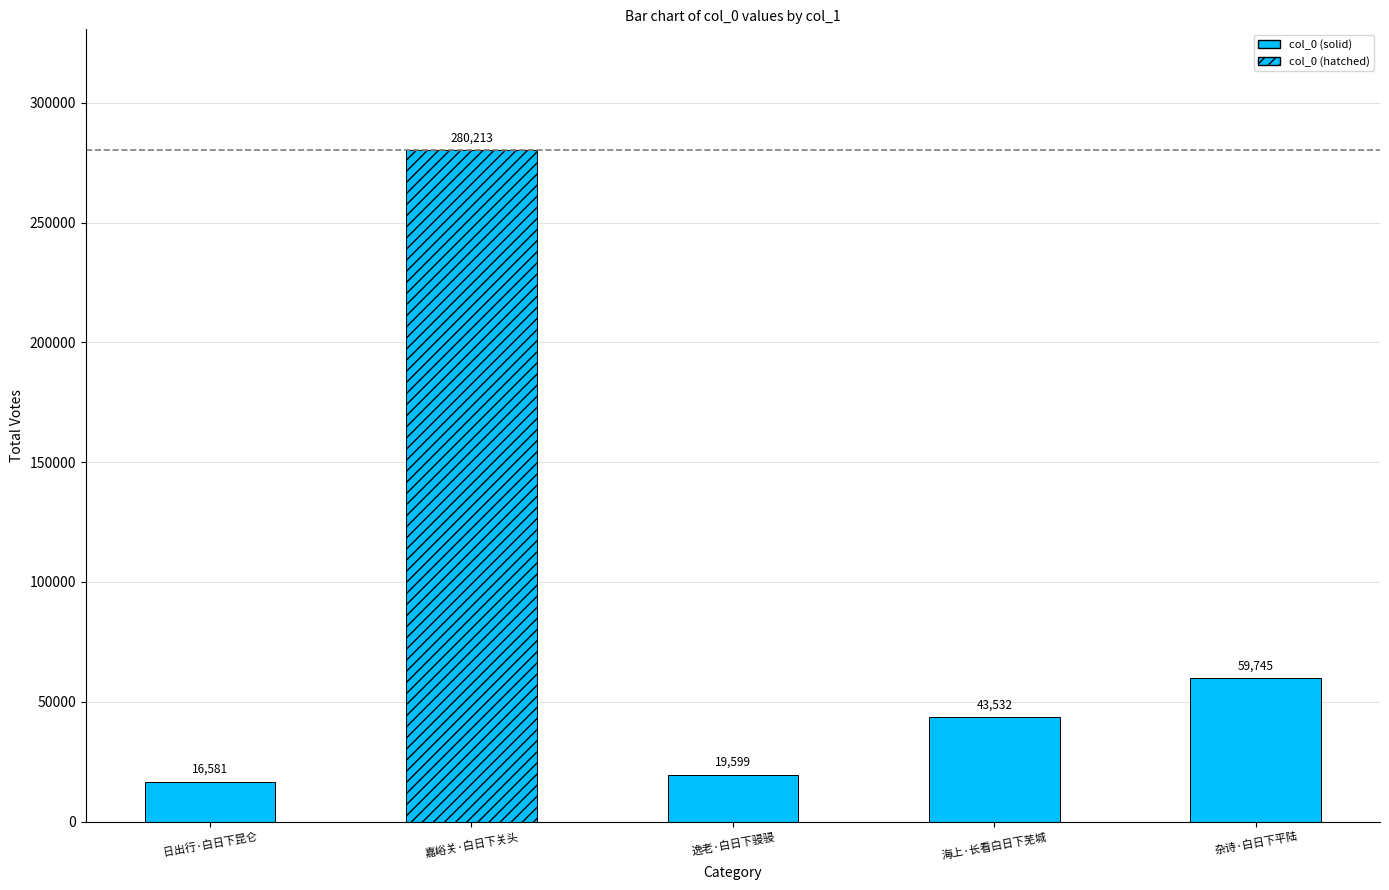

What is the greatest value displayed?

280213